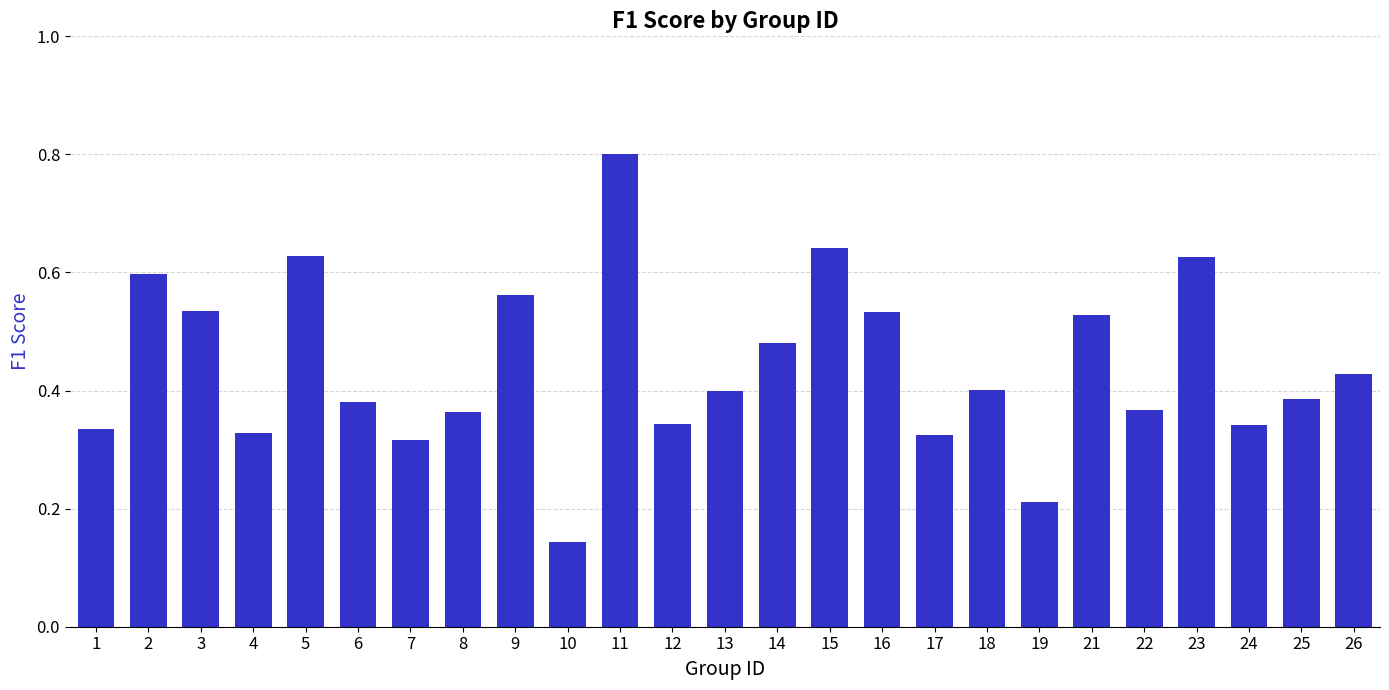

Which has a higher value, 4 or 6?

6